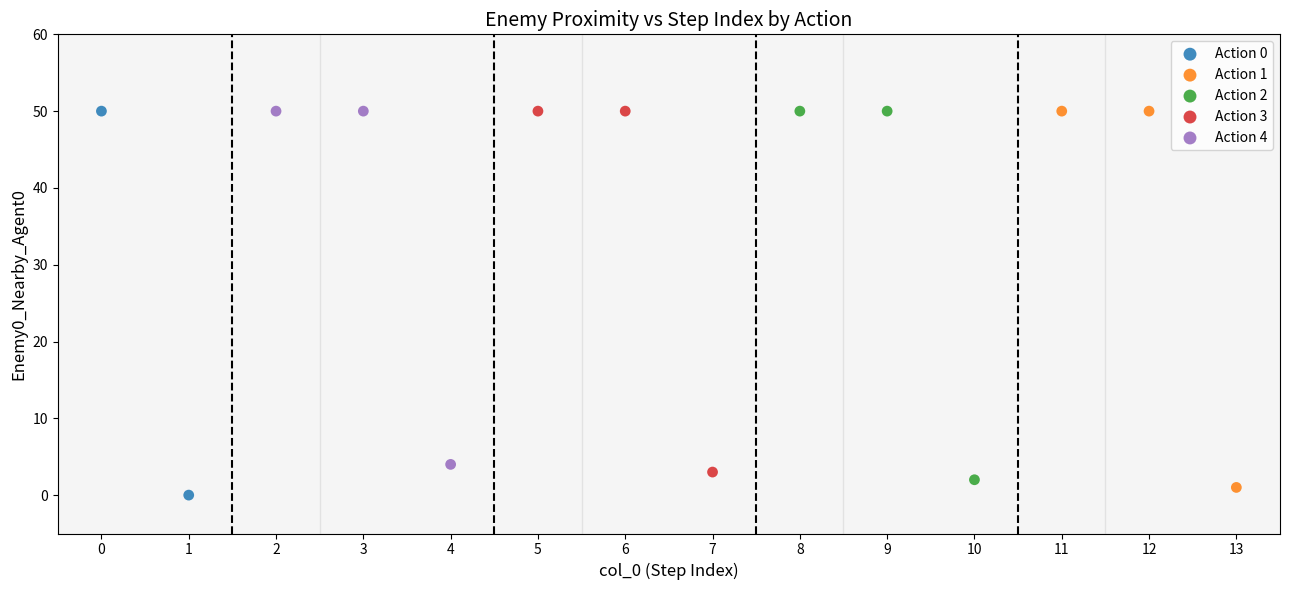

What are all the series names shown in the legend?

Action 0, Action 1, Action 2, Action 3, Action 4